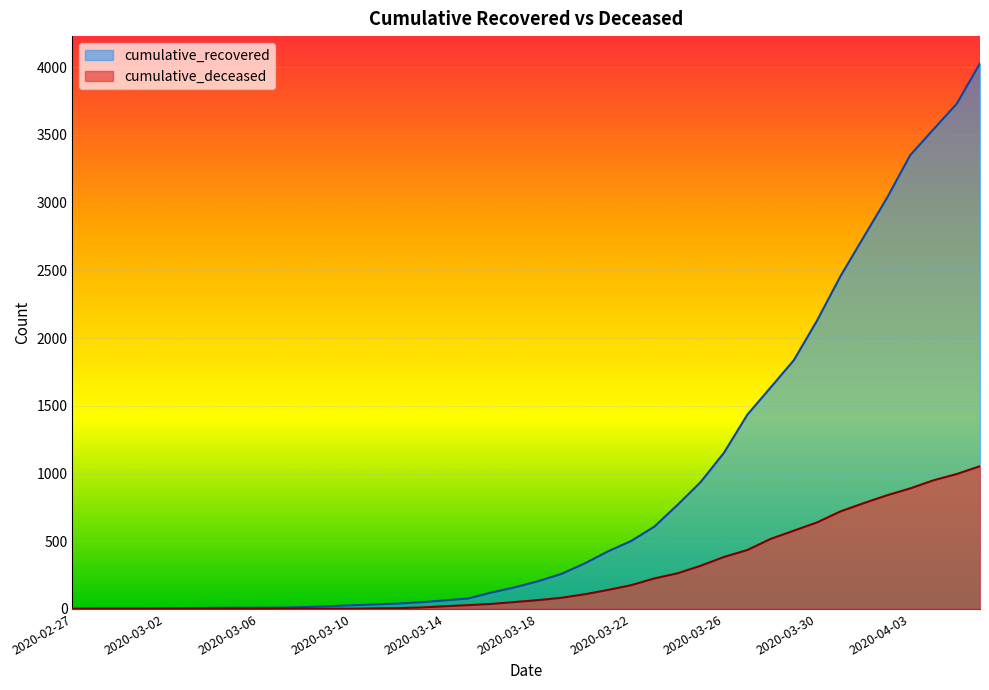

The cumulative_recovered series shows 5 at 2020-03-02. True or false?

True